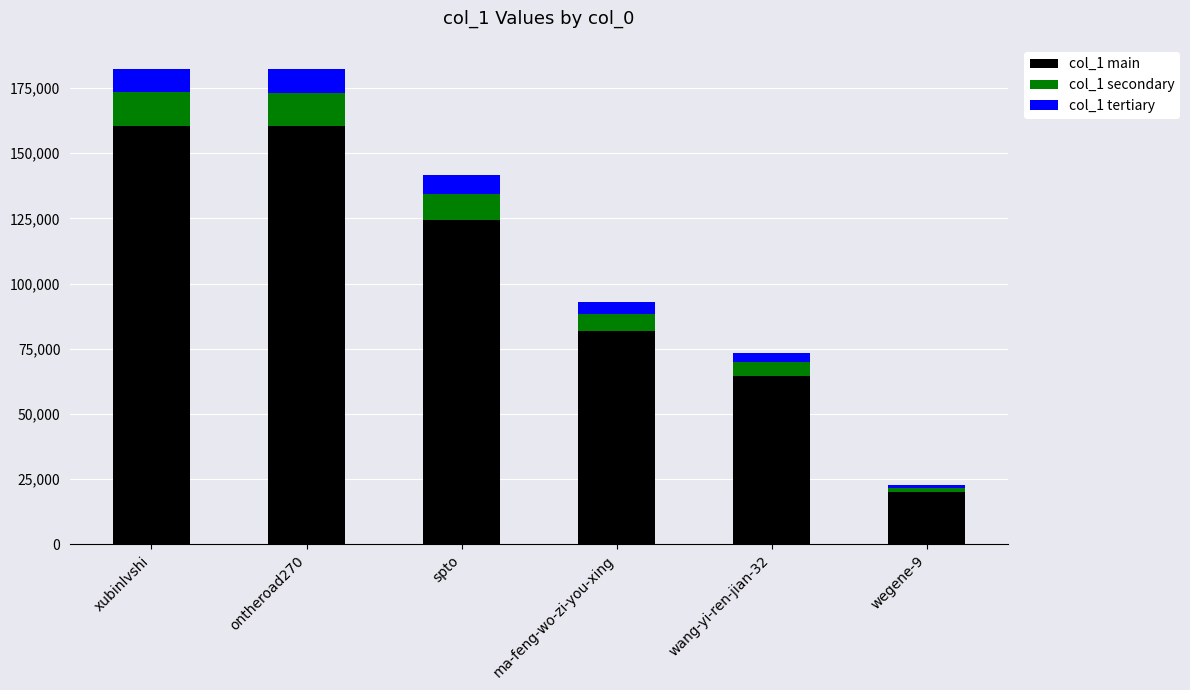

What is the sum of all col_1 main values?

612142.1